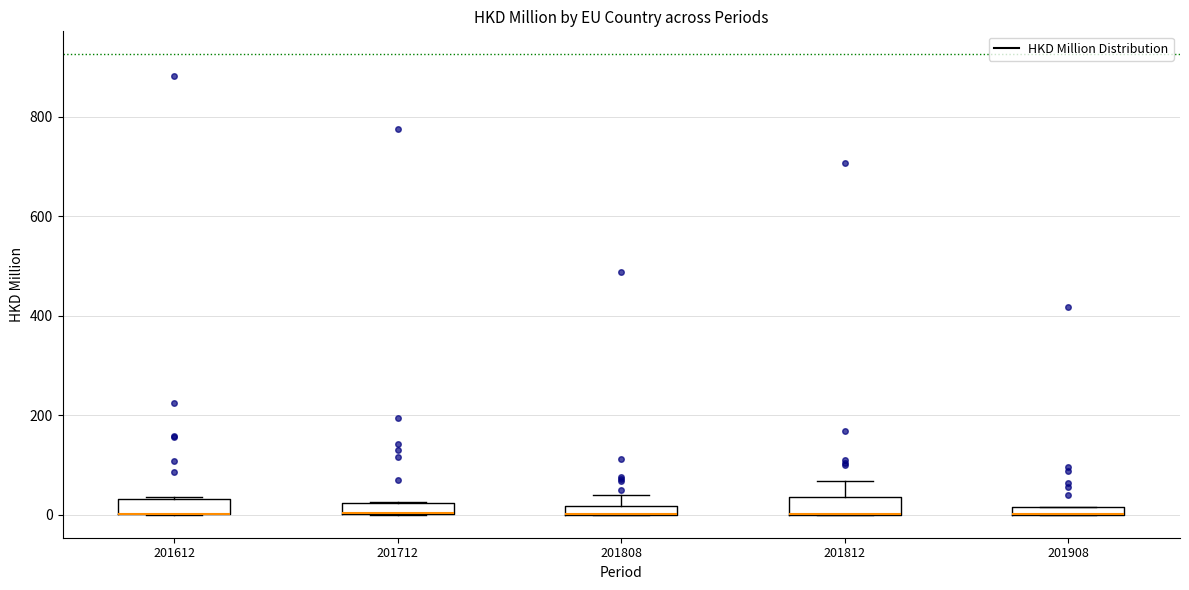

Where is the upper edge of the box at x = 201812 on the y-axis? The values are not printed on the chart, so give them approximately, as read against the axis.

40